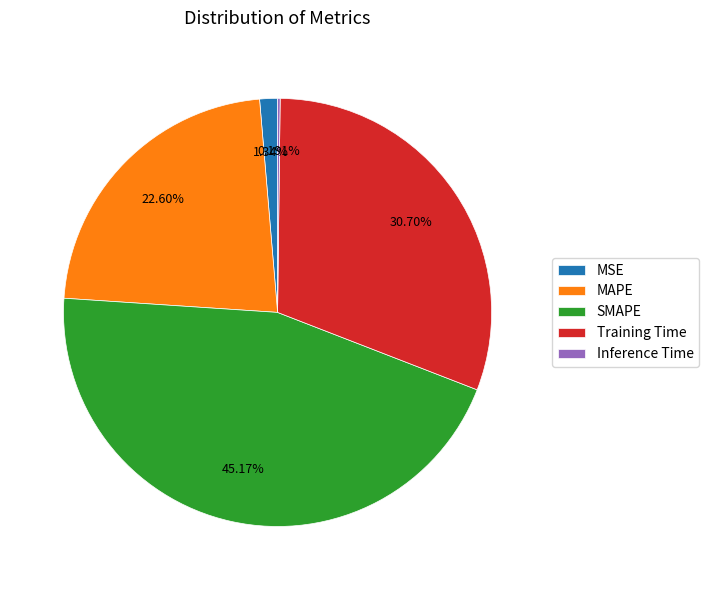

Between MAPE and MSE, which is larger?

MAPE